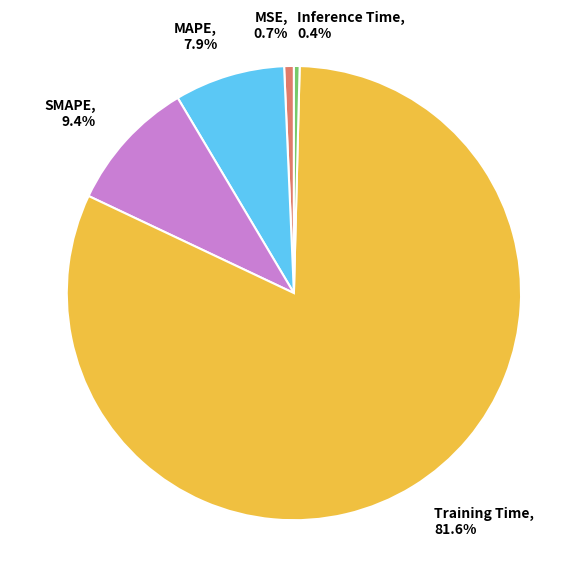

How many segments does this pie chart have?

5